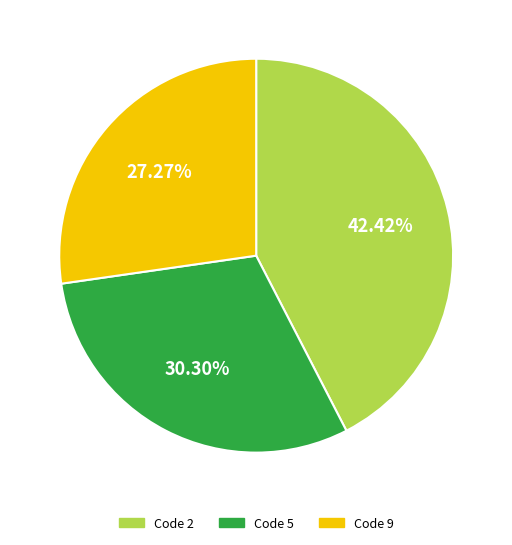

Does any single category account for the majority?

No